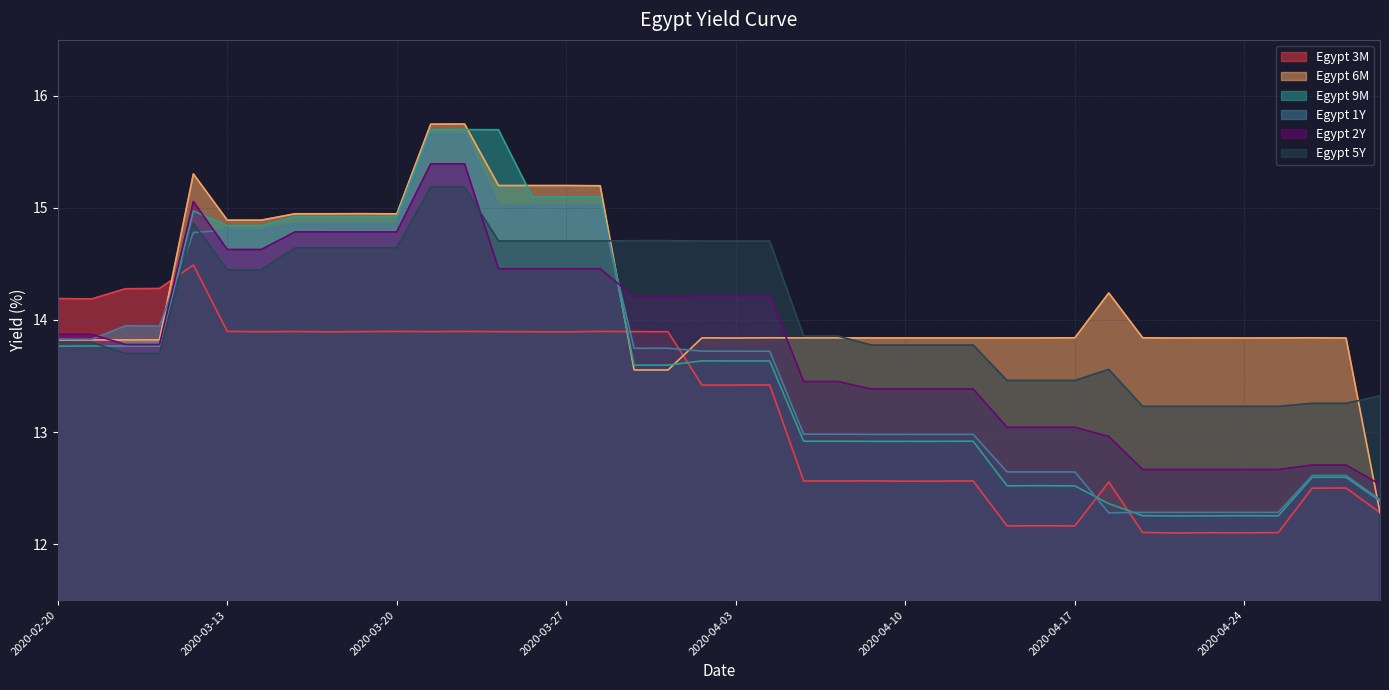

Between 2020-04-02 and 2020-04-20, which series saw the biggest shift?

Egypt 1Y